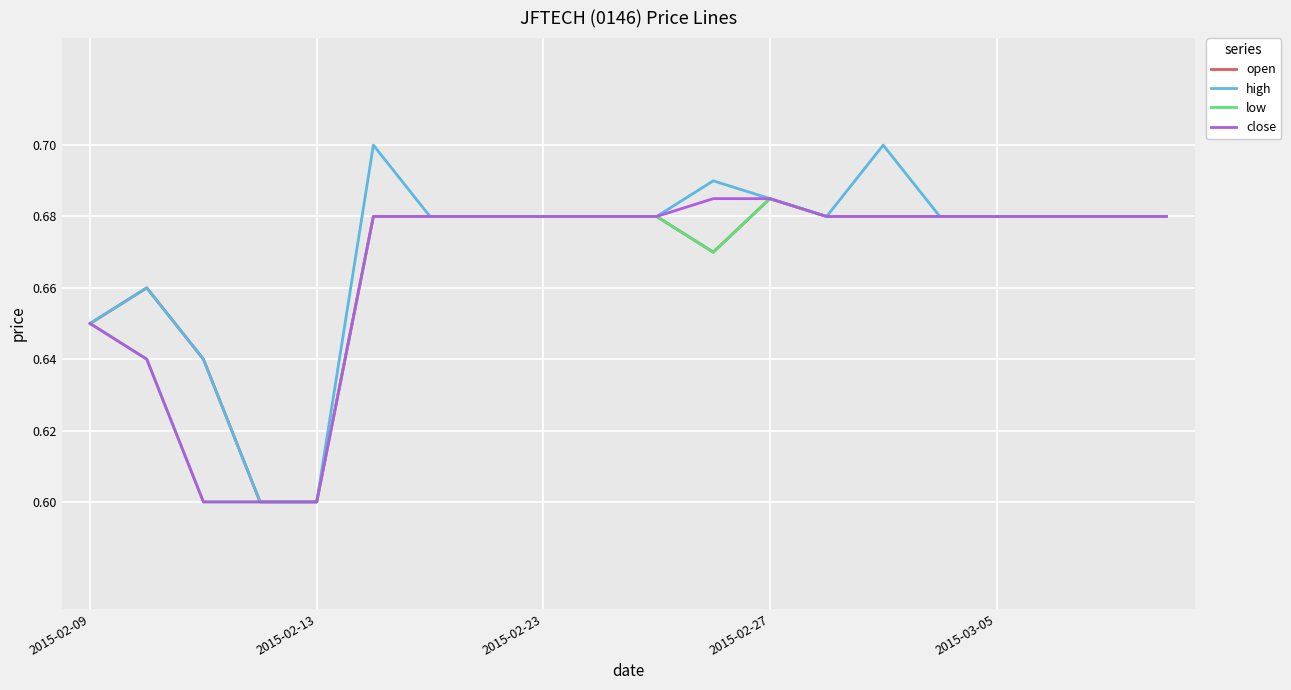

Which series has the widest spread of values?

high